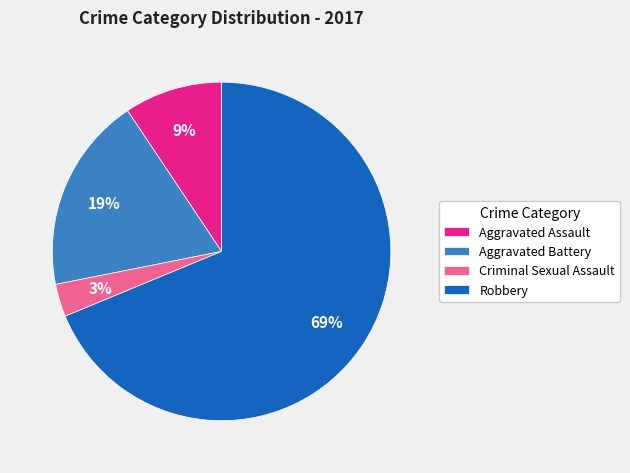

What percentage is the Robbery slice, to the nearest percent?

69%